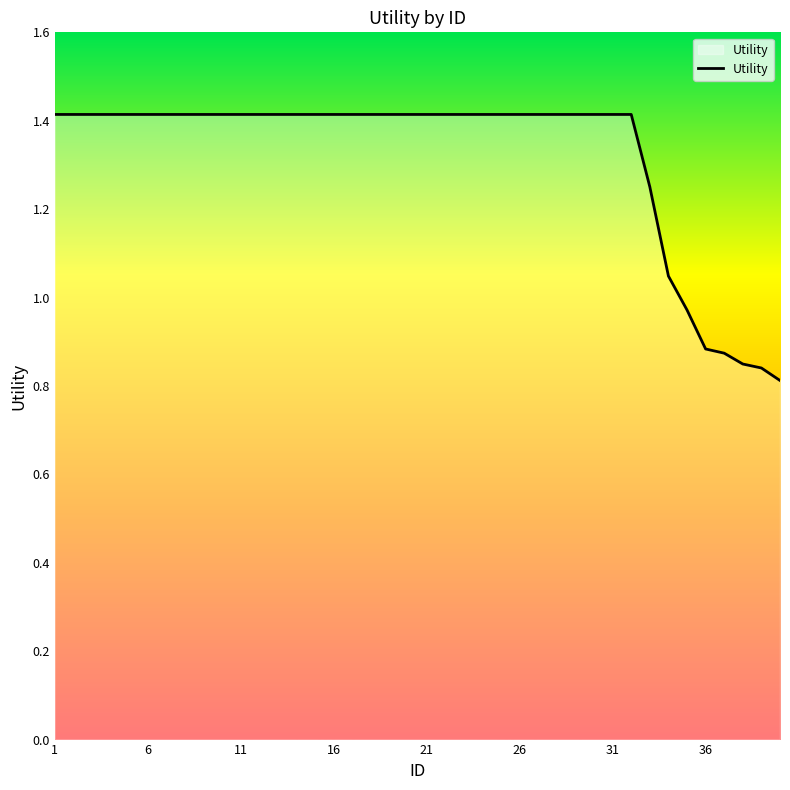

What is the maximum value shown in the chart?

1.4